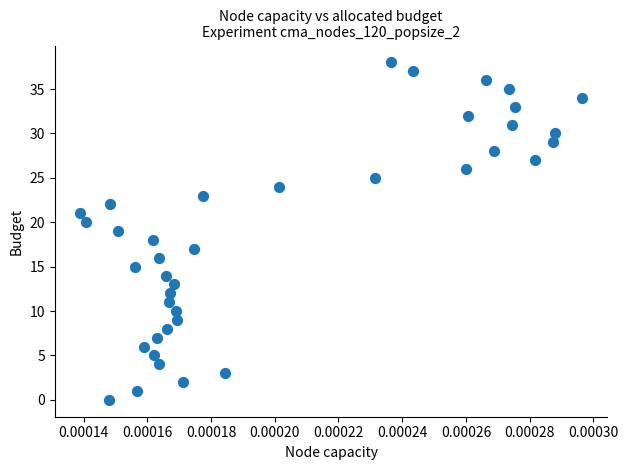

What is the range of Y values (max minus min)?

38